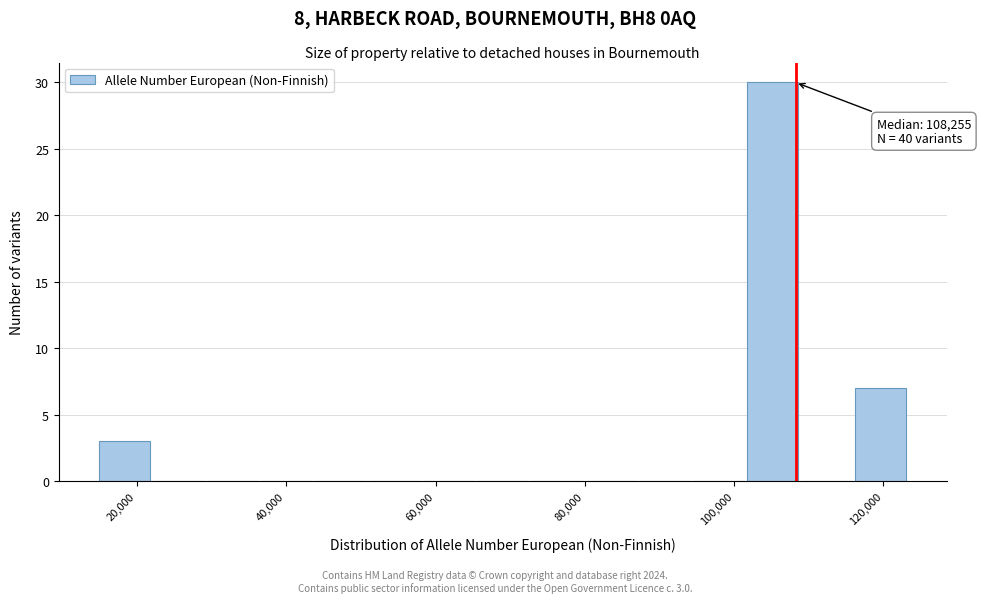

Around what value on the x-axis is the tallest bar? Give the approximate position of its centre, as read against the axis.

106000